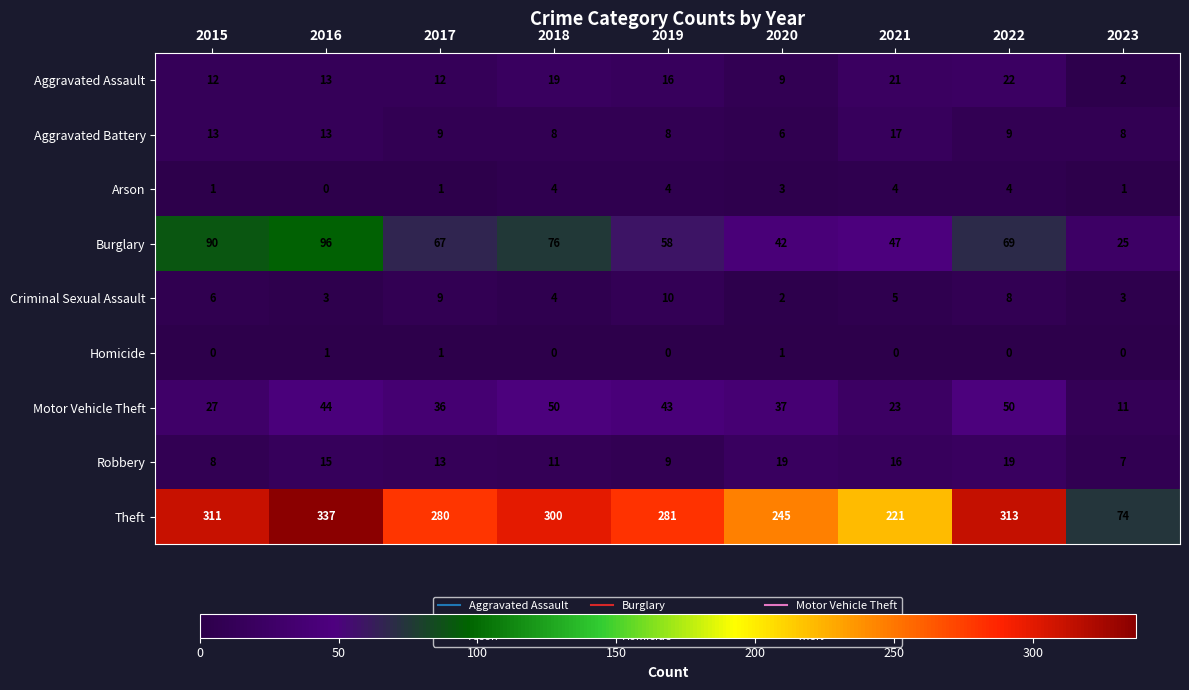

What is the highest value of the Burglary series?

96